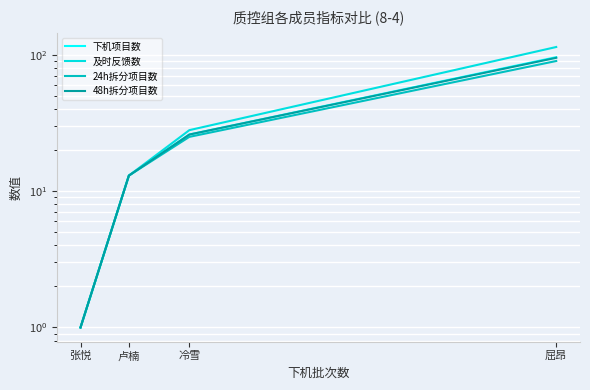

Is the value of 下机项目数 at 张悦 greater than the value of 48h拆分项目数 at 张悦?

No